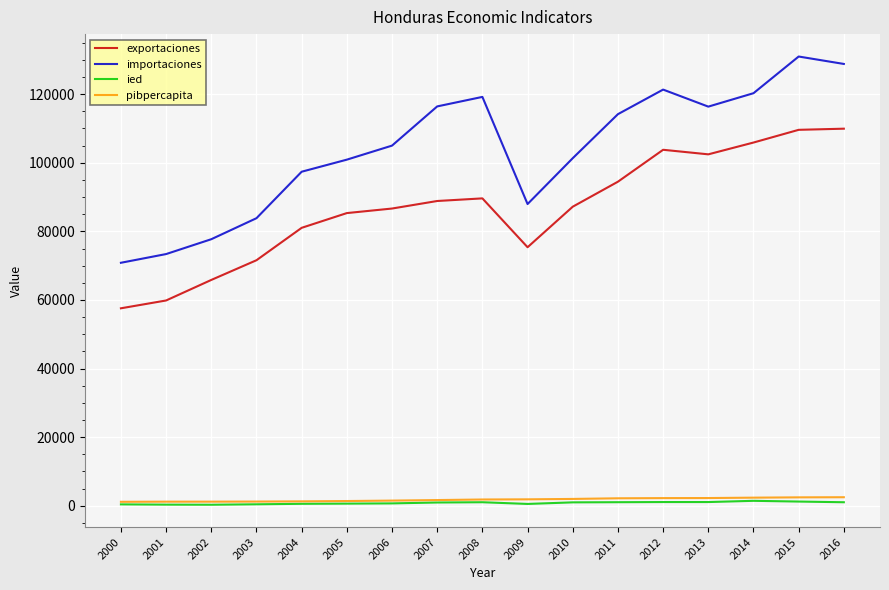

The value of ied at 2008 is 1006.4. True or false?

True